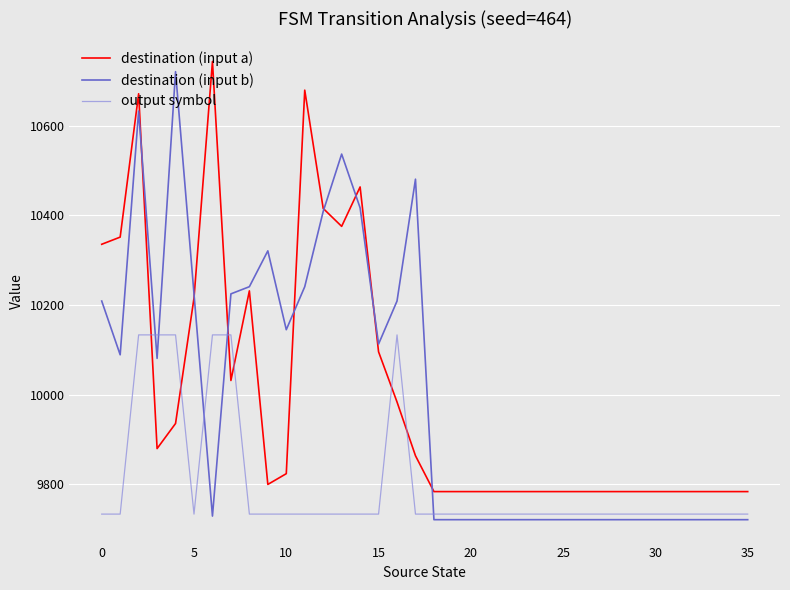

What is the highest value of the output symbol series?

10133.3